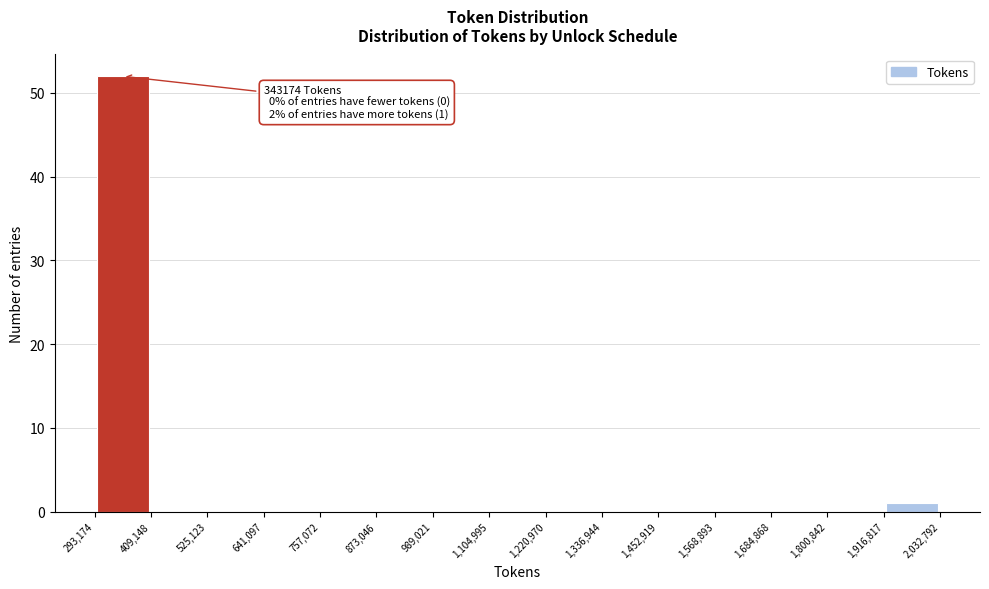

Over which range of the x-axis is the bar tallest?

293,174 to 409,148